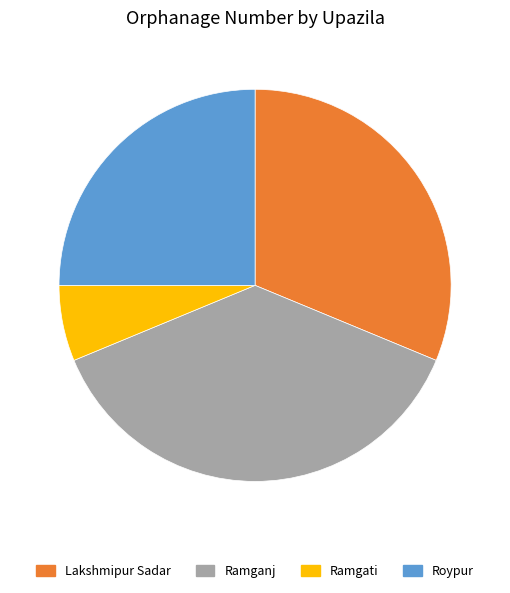

Do Lakshmipur Sadar and Ramganj together represent more than half of the pie?

Yes